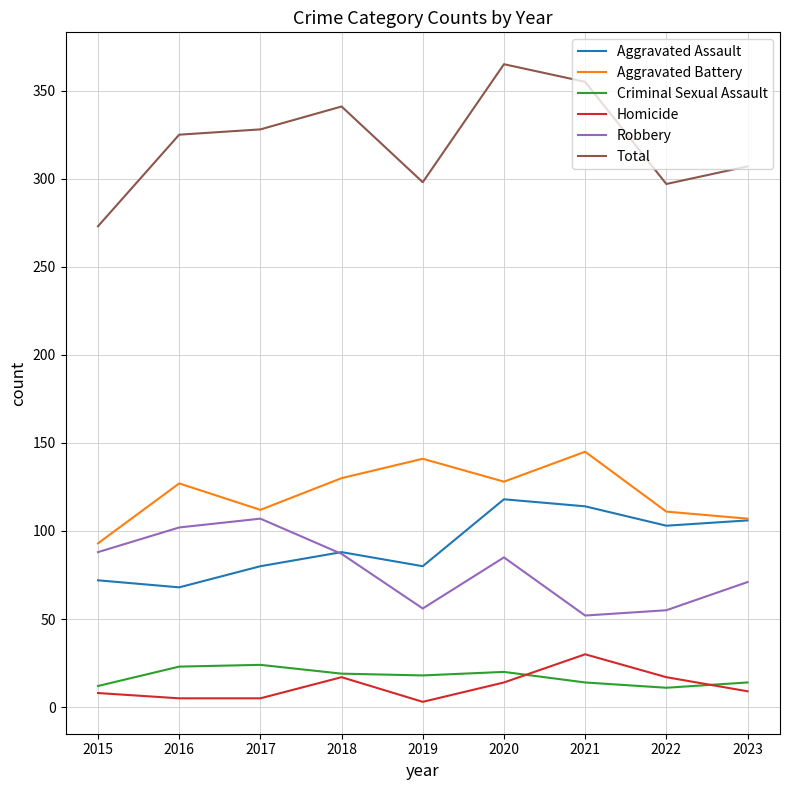

What is the minimum value shown in the chart?

3